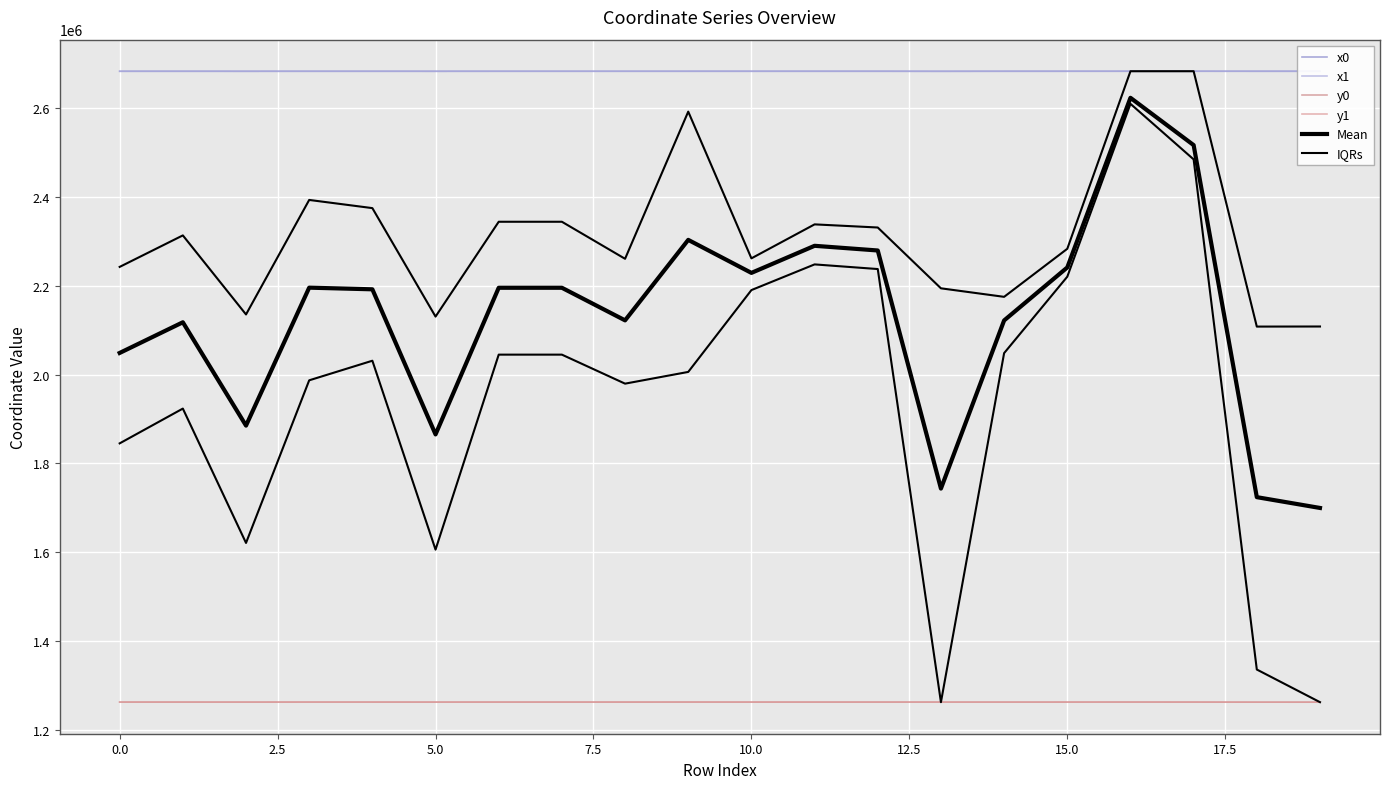

What is the sum of the y1 values at 13 and 2.5?

2524932.0